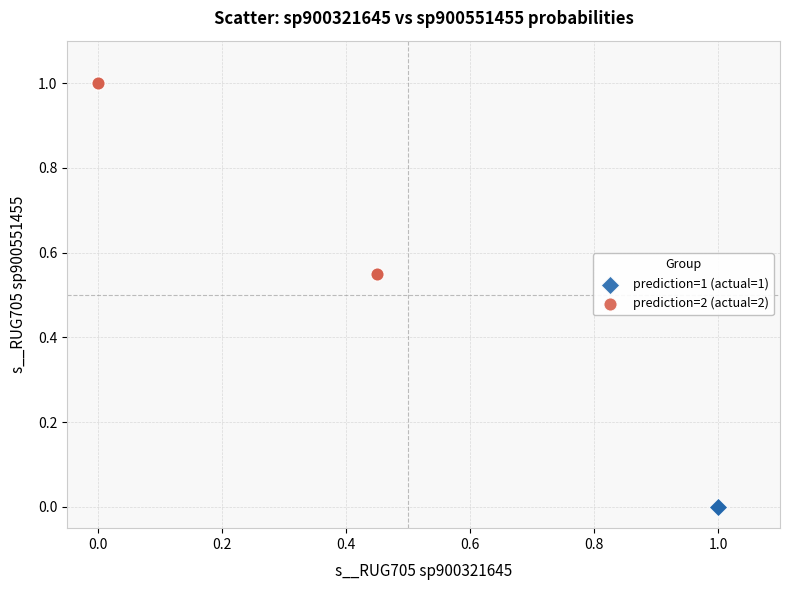

What are all the series names shown in the legend?

prediction=1 (actual=1), prediction=2 (actual=2)